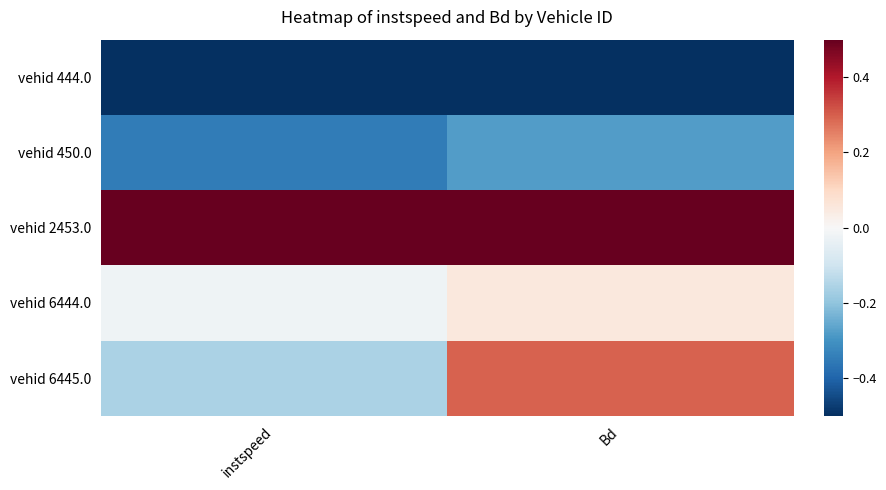

At instspeed, list the series in order from largest to smallest.

vehid 2453.0, vehid 6444.0, vehid 6445.0, vehid 450.0, vehid 444.0